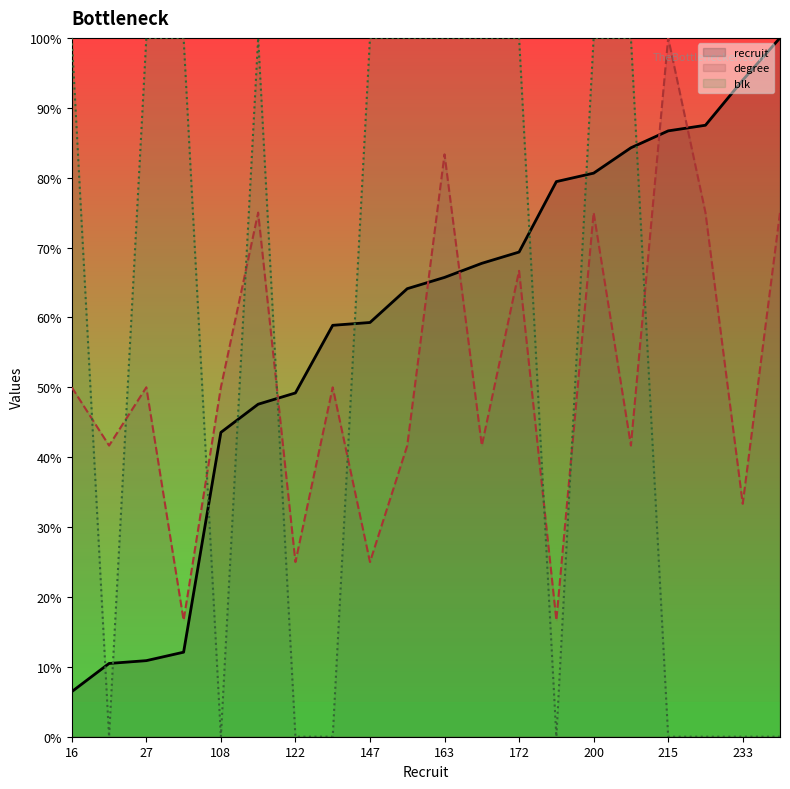

At which category is the sum across all series the highest?

200